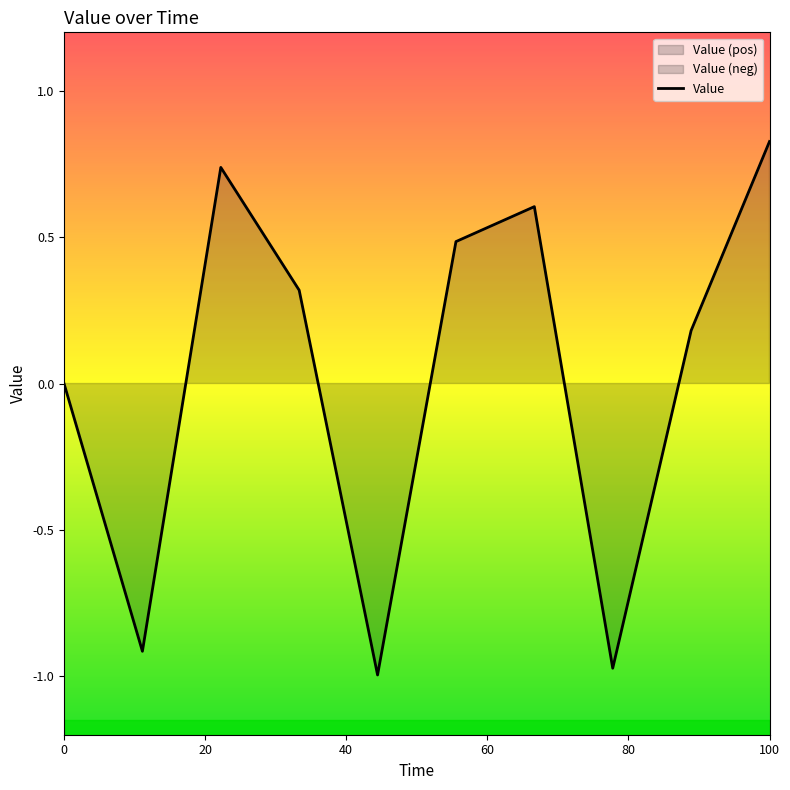

Count the number of data series in this chart.

1